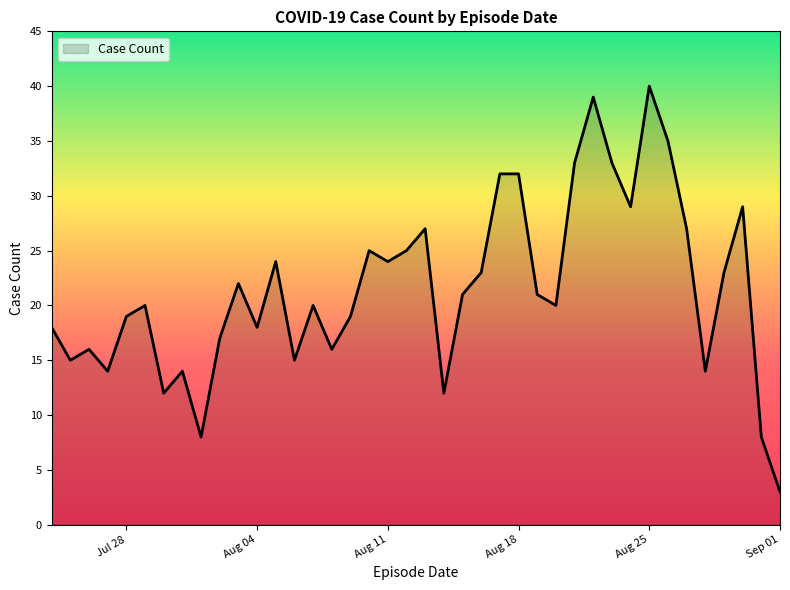

What is the minimum value shown in the chart?

3